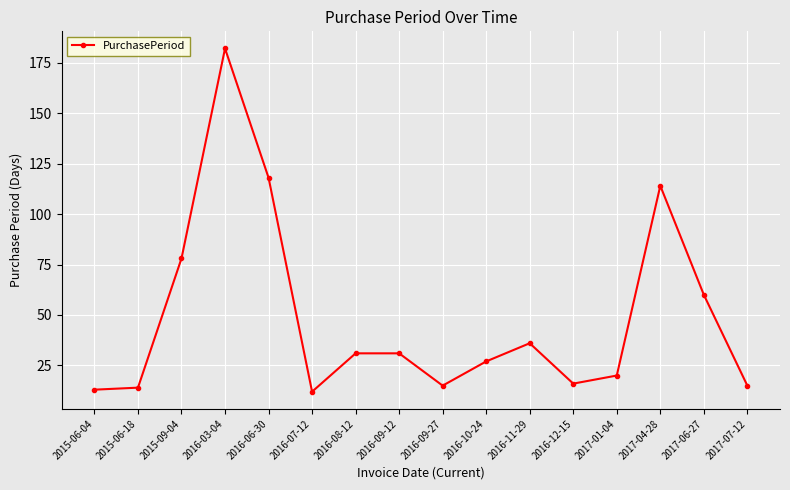

How many data points are less than 31?

8